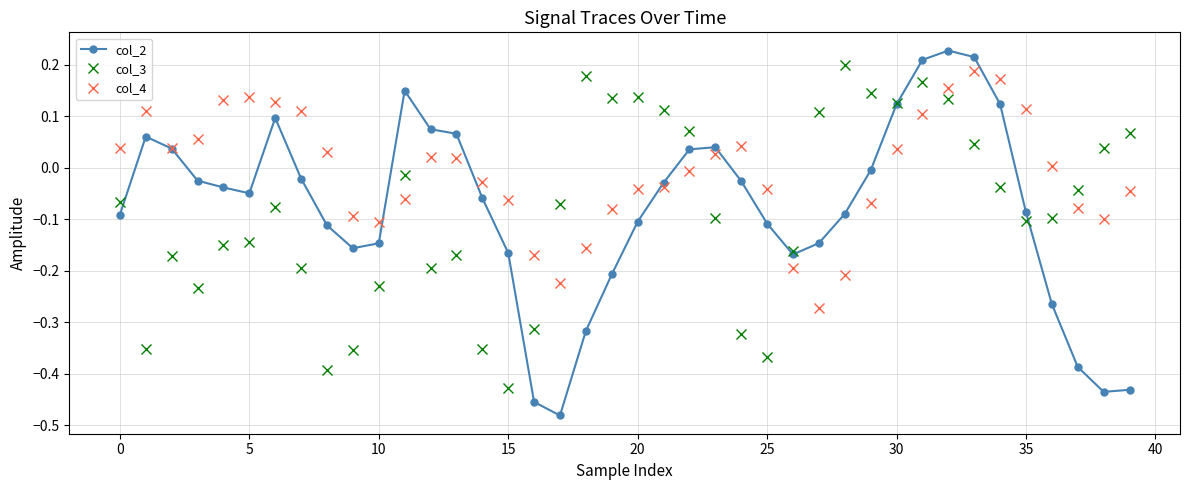

True or false: col_3 and col_4 intersect in this chart.

True